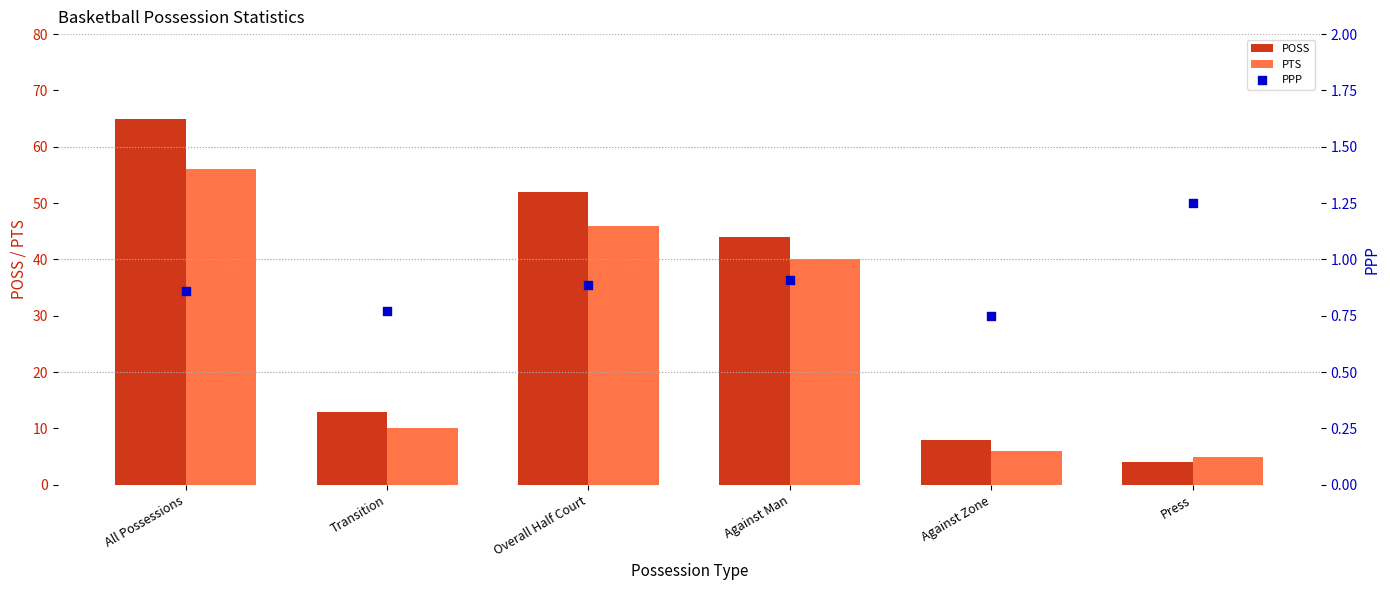

What are all the series names shown in the legend?

POSS, PTS, PPP